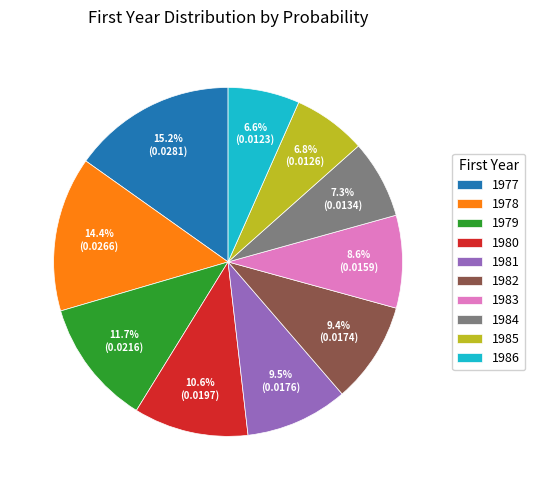

Combined, do 1983 and 1977 account for over 50%?

No